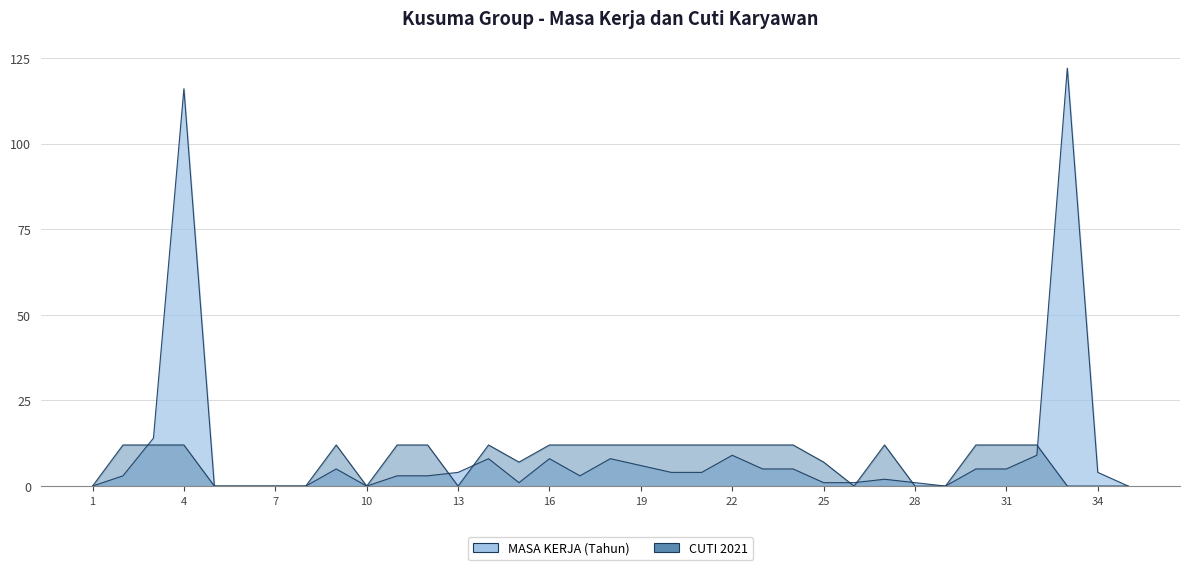

How many positive values does the MASA KERJA (Tahun) series have?

27